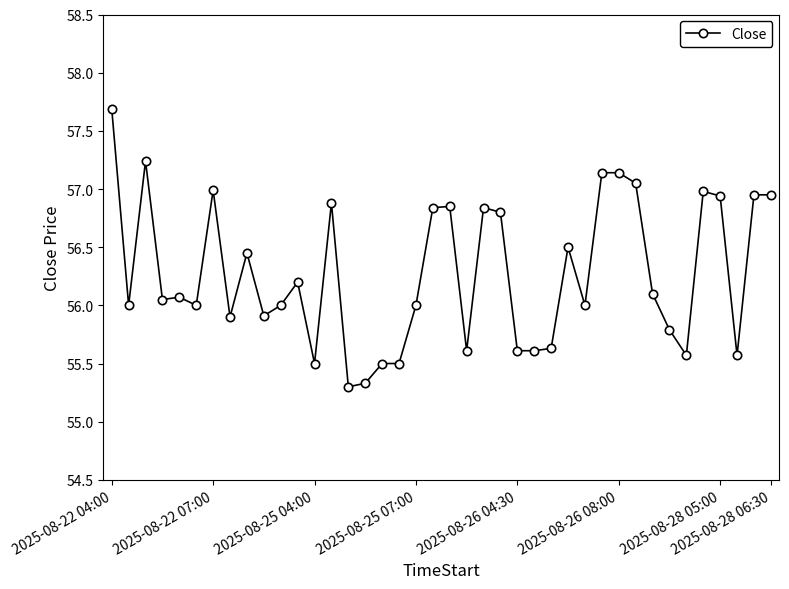

Does the chart display data point markers on the line(s)?

Yes